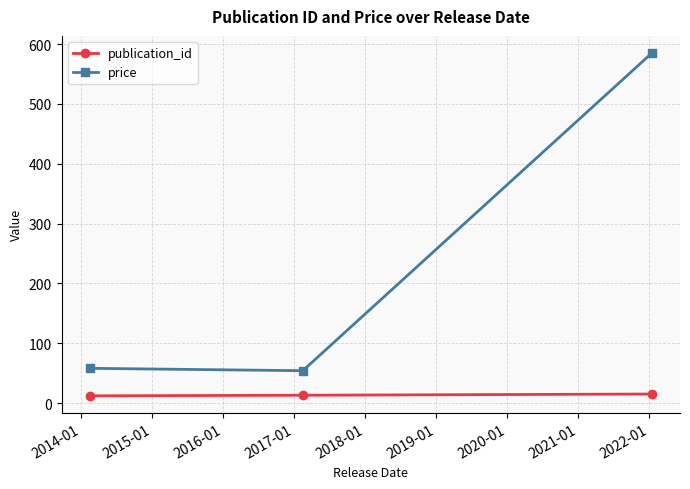

At how many categories does at least one series exceed 553?

1